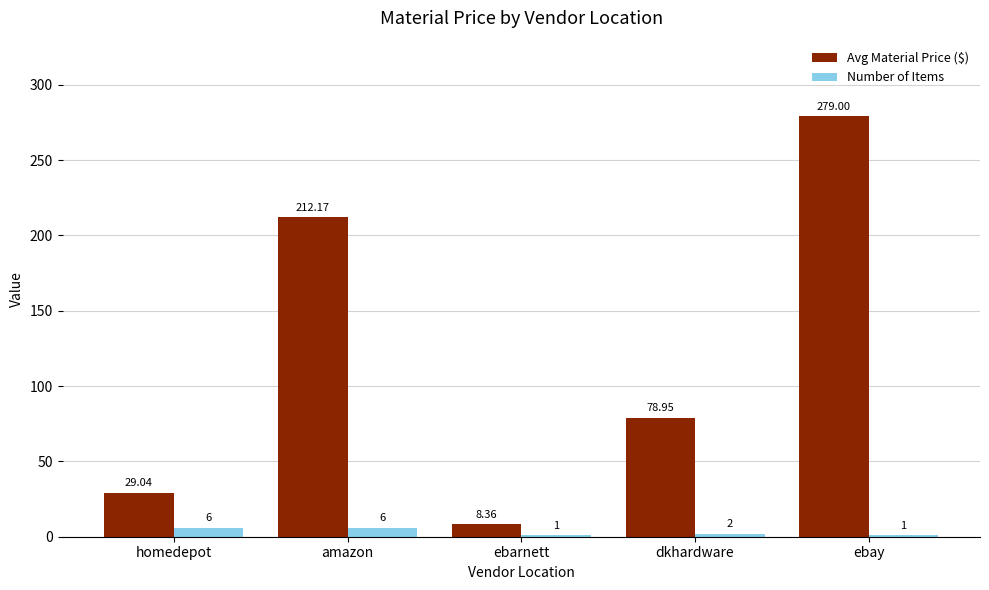

What are all the series names shown in the legend?

Avg Material Price ($), Number of Items